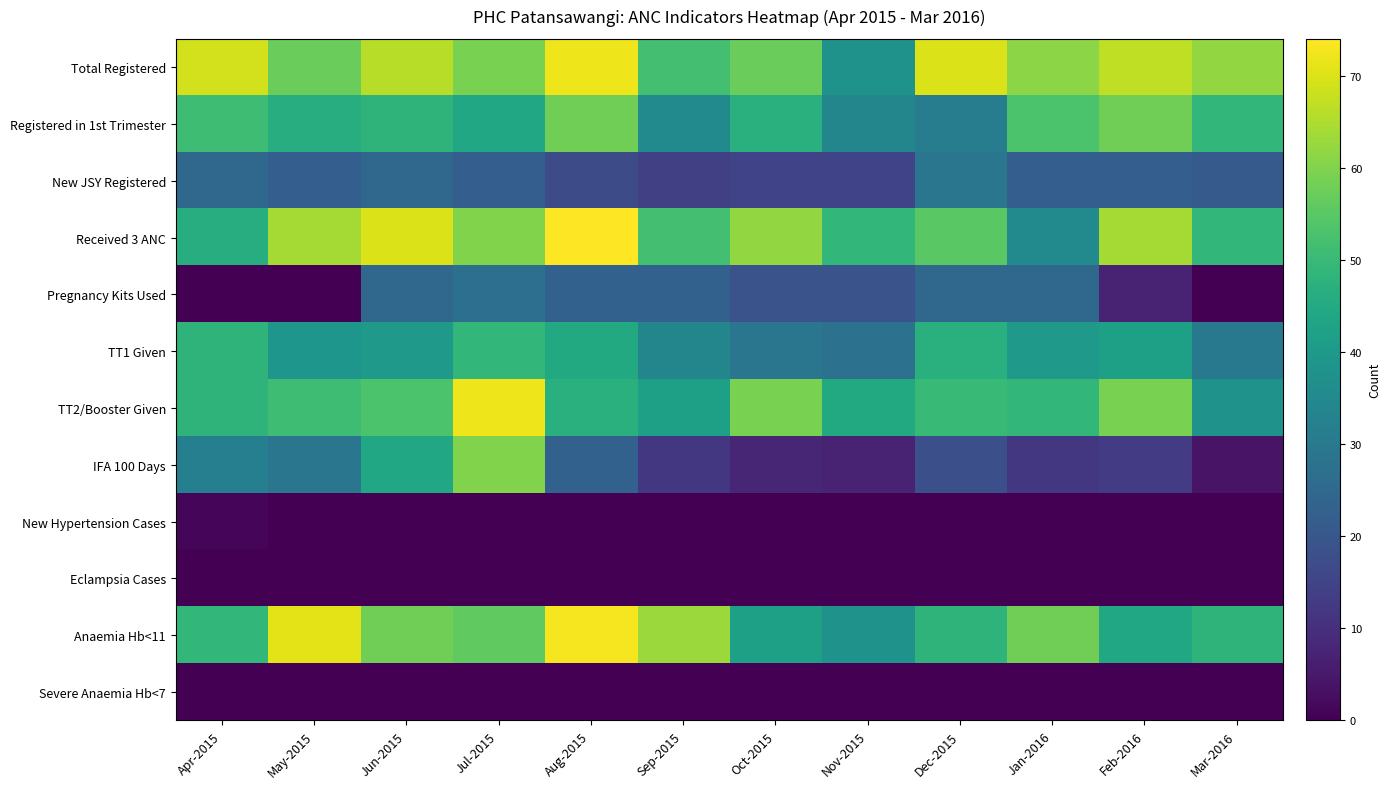

Rank the series at Sep-2015 from highest to lowest value.

Anaemia Hb<11, Total Registered, Received 3 ANC, TT2/Booster Given, Registered in 1st Trimester, TT1 Given, Pregnancy Kits Used, New JSY Registered, IFA 100 Days, New Hypertension Cases, Eclampsia Cases, Severe Anaemia Hb<7